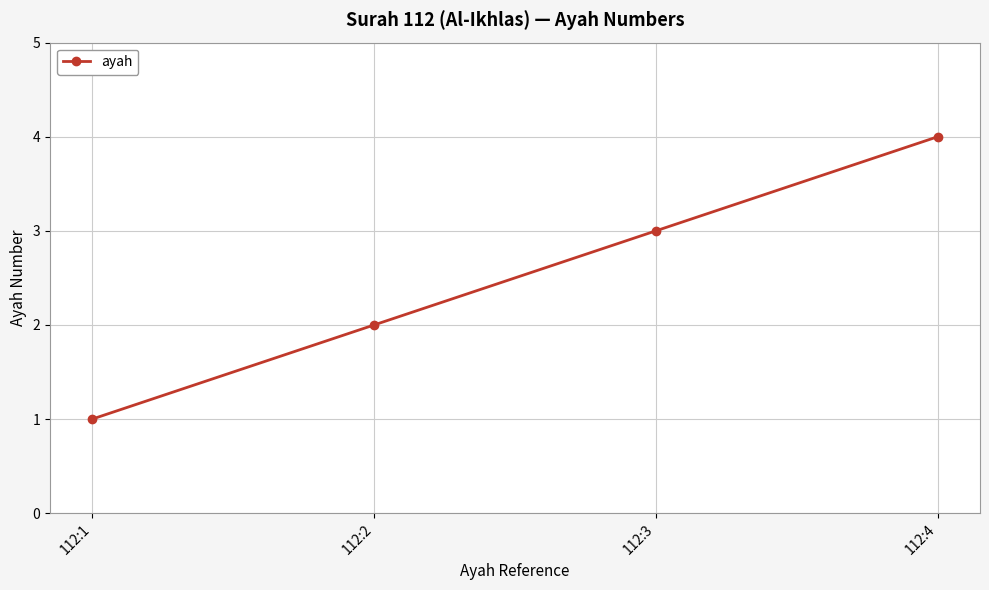

At which label is the value closest to 2?

112:2